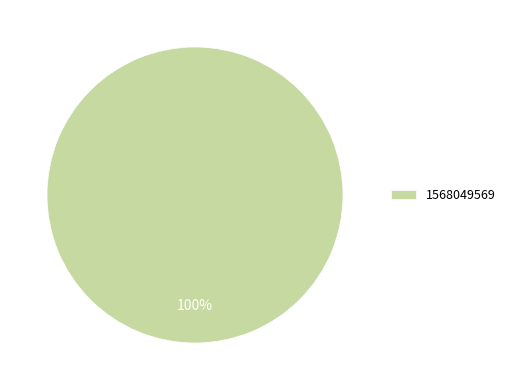

The 1568049569 slice represents 100% of the pie. True or false?

True